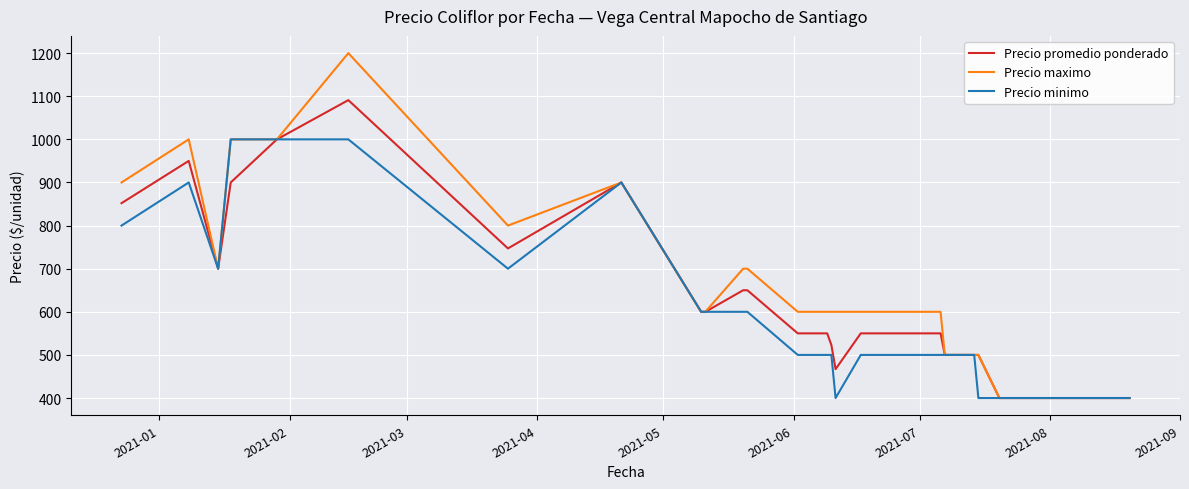

Does the chart display data point markers on the line(s)?

No